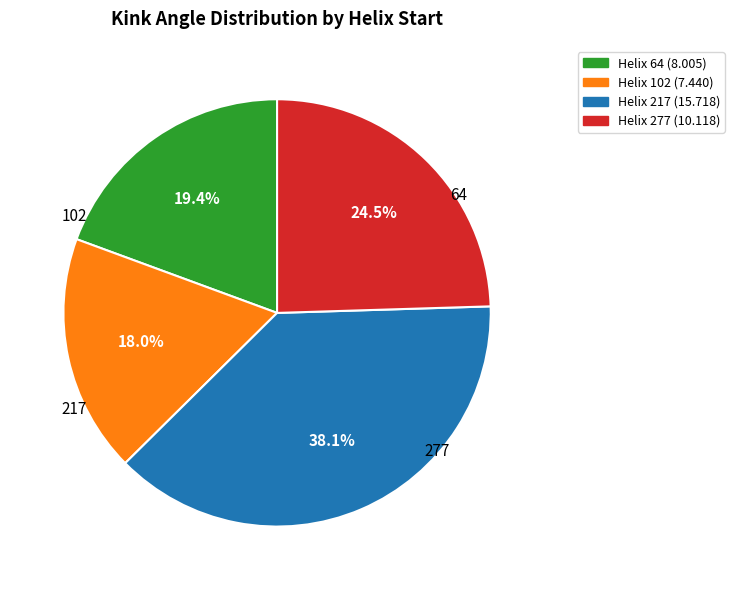

Is there any slice that represents more than half of the pie?

No